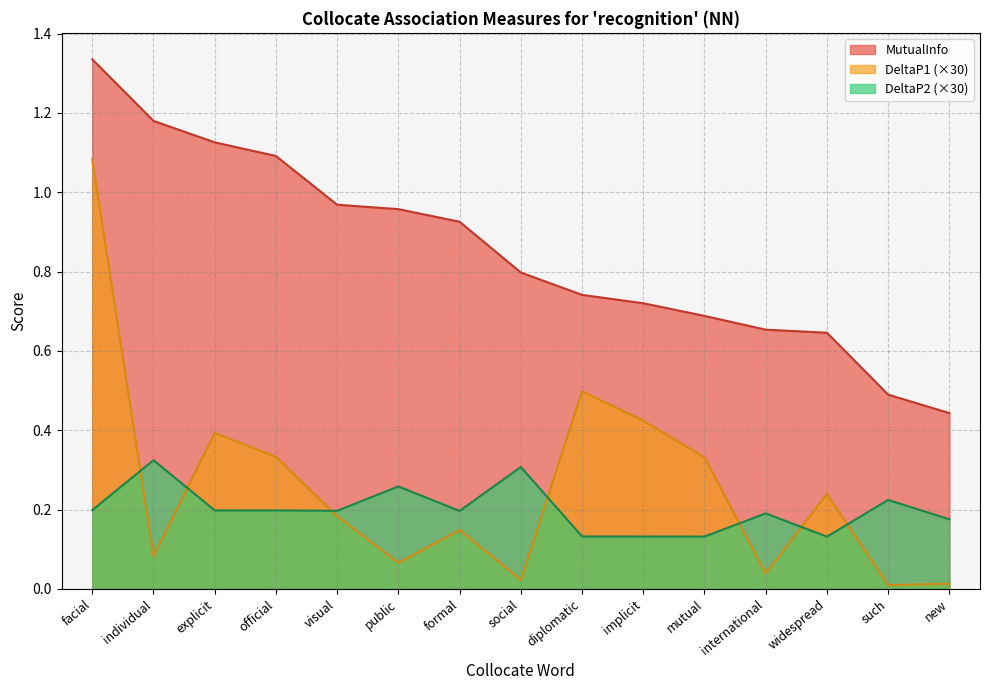

Which series has the largest total across all categories?

MutualInfo